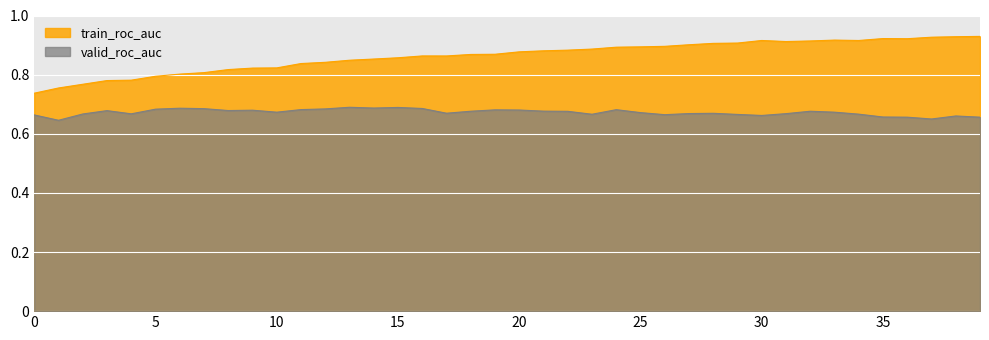

Rank the categories by valid_roc_auc value from highest to lowest.

13, 15, 14, 6, 16, 7, 12, 5, 11, 24, 19, 20, 9, 8, 3, 21, 18, 32, 22, 10, 33, 25, 17, 28, 27, 31, 4, 2, 34, 23, 29, 26, 0, 30, 38, 35, 36, 39, 37, 1